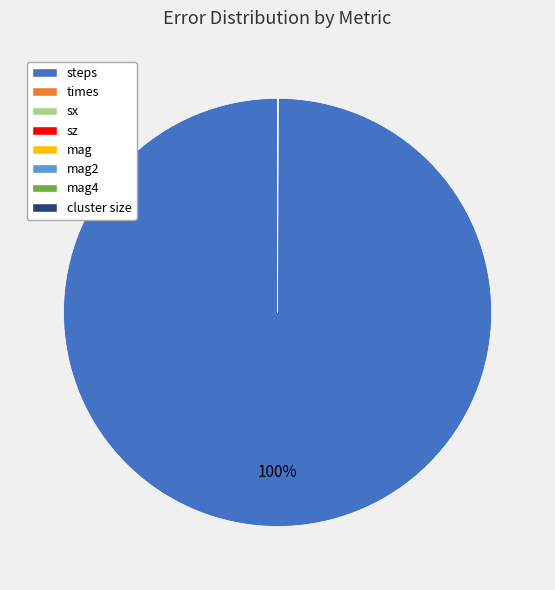

Which slice is the largest?

steps